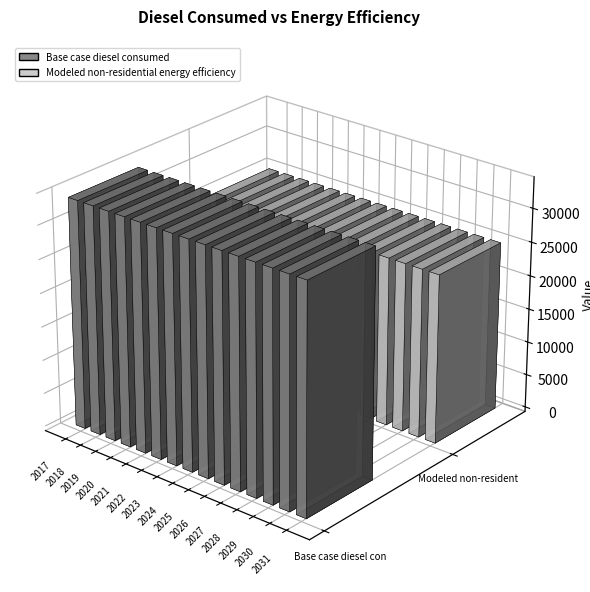

Reading left to right, list all the values displayed in this chart.

Base case diesel consumed: 2017=33885.2	2018=33885.2	2019=33885.2	2020=33885.2	2021=33885.2	2022=33885.2	2023=33885.2	2024=33885.2	2025=33885.2	2026=33885.2	2027=33885.2	2028=33885.2	2029=33885.2	2030=33885.2	2031=33885.2
Modeled non-residential energy efficiency: 2017=25075.0	2018=25075.0	2019=25075.0	2020=25075.0	2021=25075.0	2022=25075.0	2023=25075.0	2024=25075.0	2025=25075.0	2026=25075.0	2027=25075.0	2028=25075.0	2029=25075.0	2030=25075.0	2031=25075.0